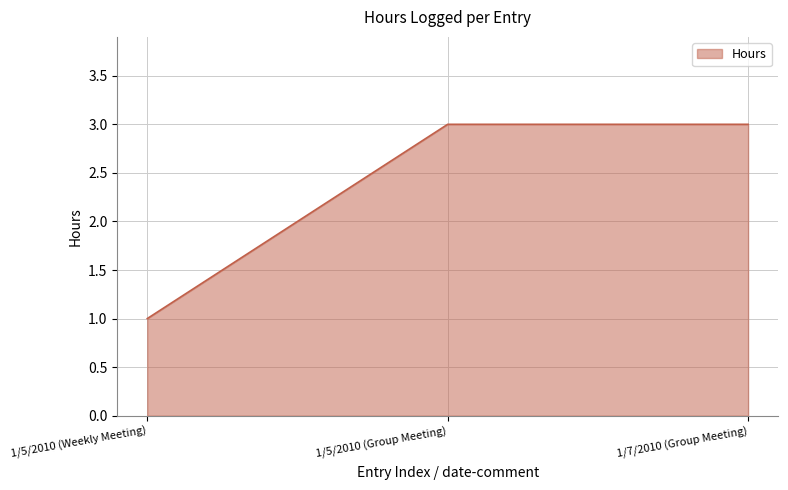

The chart shows a value of 0 at 1/5/2010 (Weekly Meeting). True or false?

False